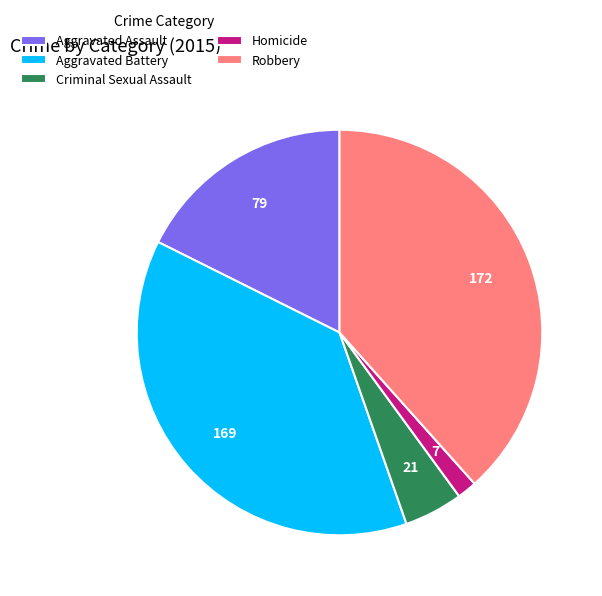

How many segments does this pie chart have?

5